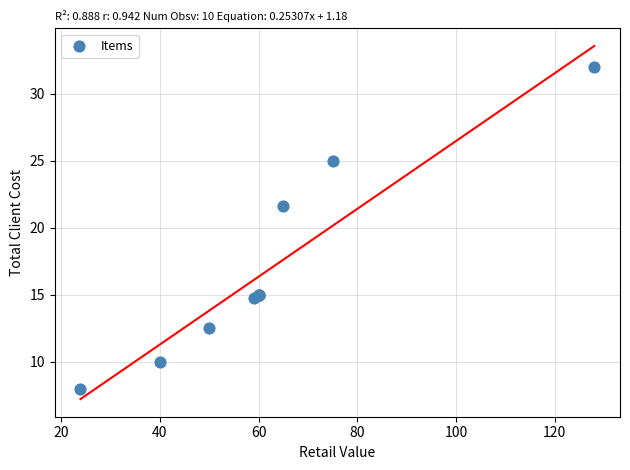

What Y value in the scatter plot is closest to 19?

21.7